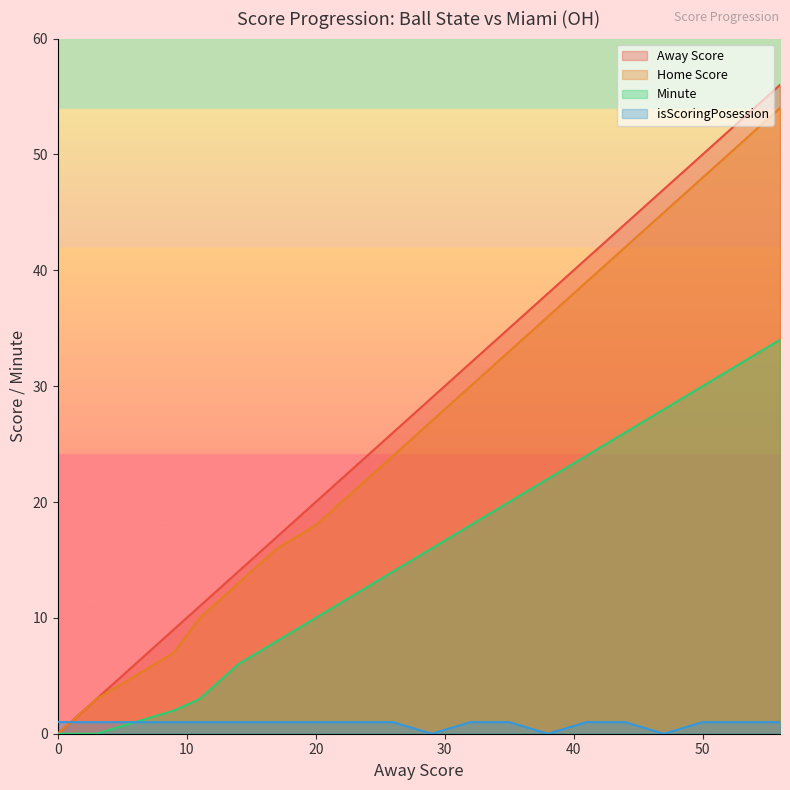

Which series has the largest total across all categories?

Away Score